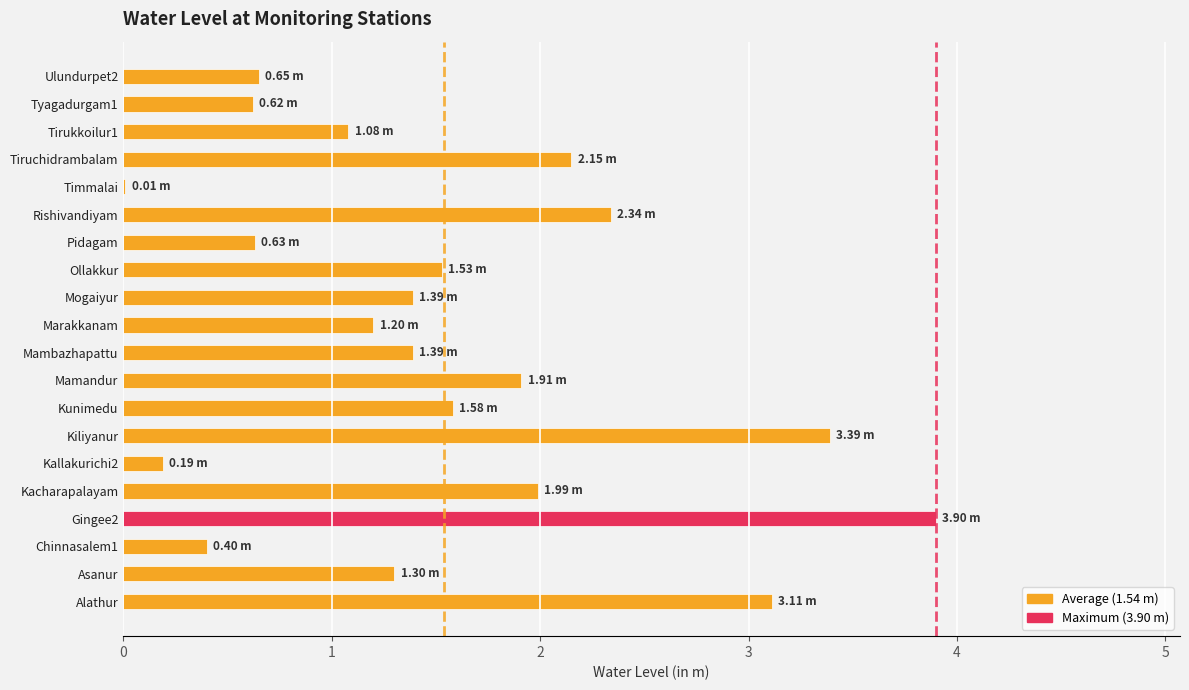

Which has a higher value, Rishivandiyam or Ulundurpet2?

Rishivandiyam